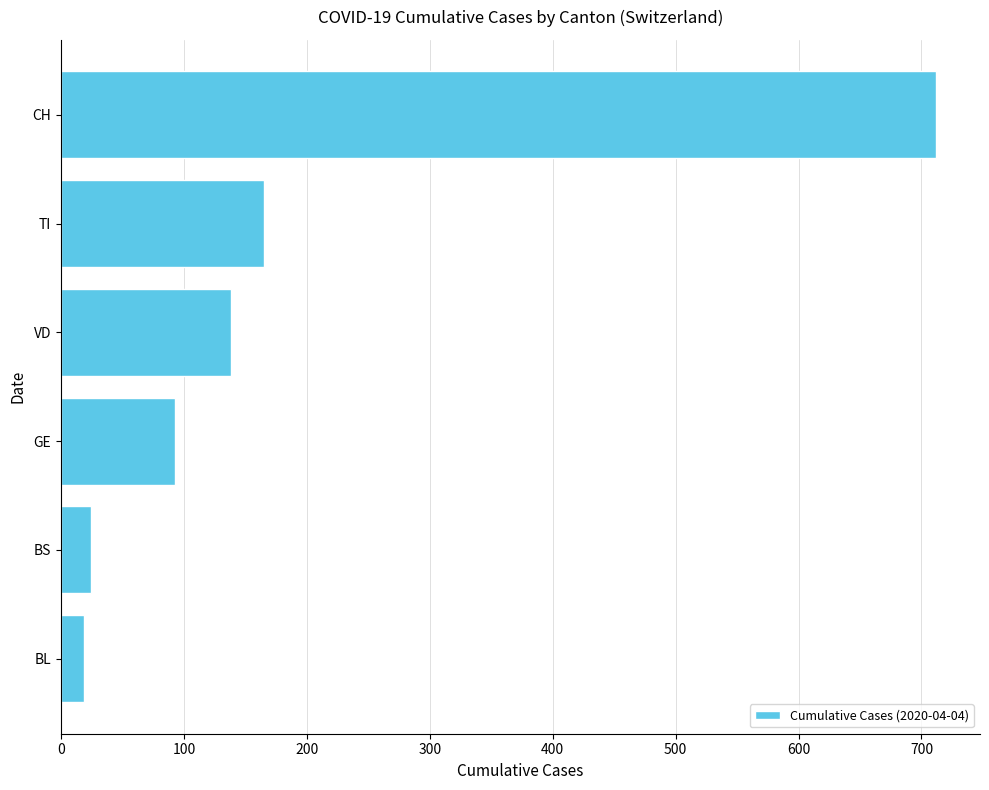

What is the difference between the second highest and minimum values?

146